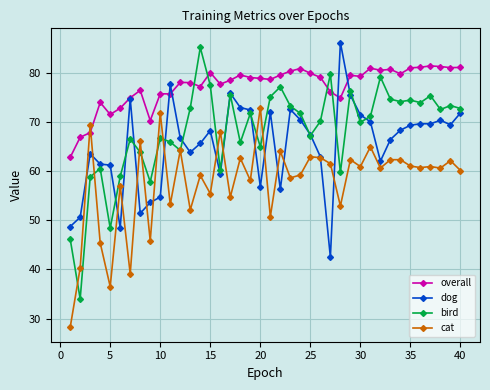

What are all the series names shown in the legend?

overall, dog, bird, cat